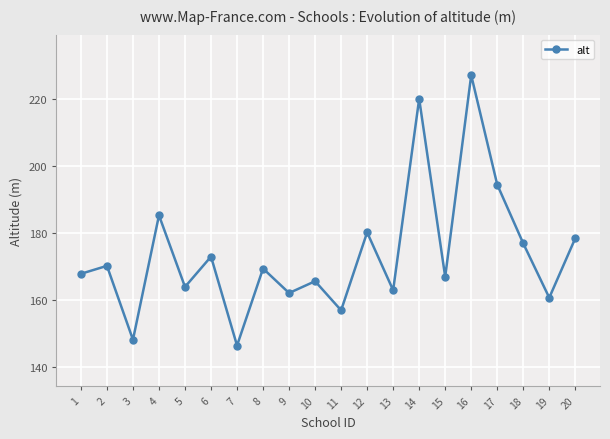

The value at 20 is 178.5. True or false?

True